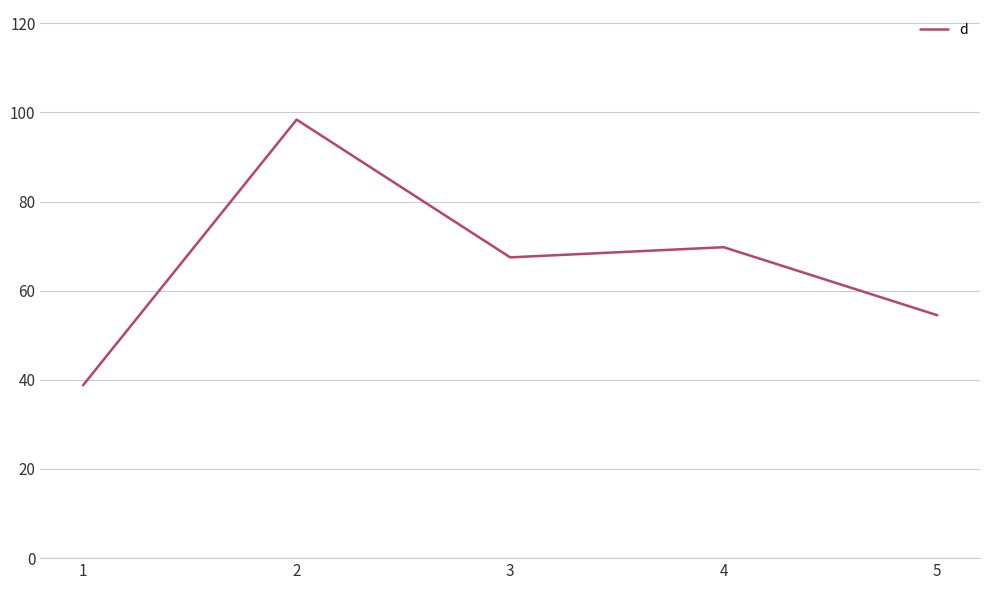

Where is the first local minimum?

3